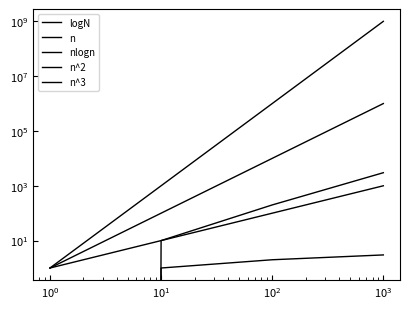

What are all the series names shown in the legend?

logN, n, nlogn, n^2, n^3